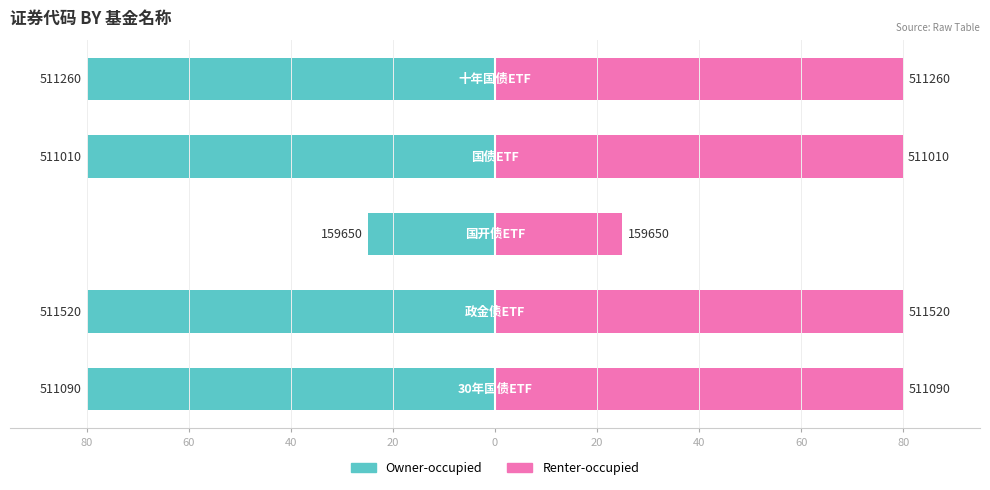

What are all the series names shown in the legend?

Owner-occupied, Renter-occupied